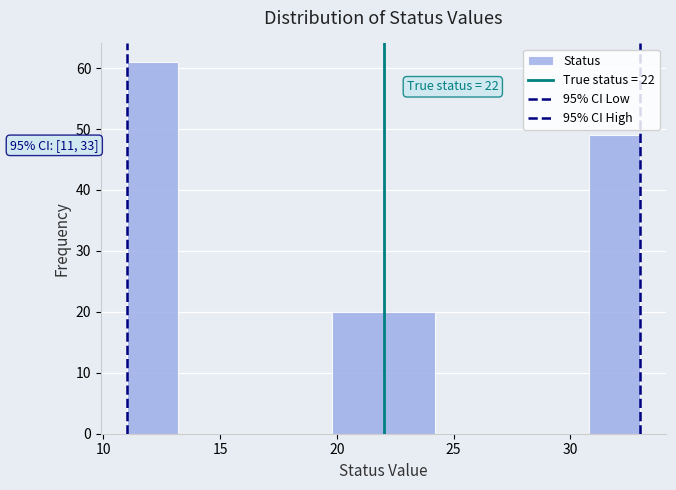

Over which range of the x-axis is the bar tallest?

11.0 to 13.2